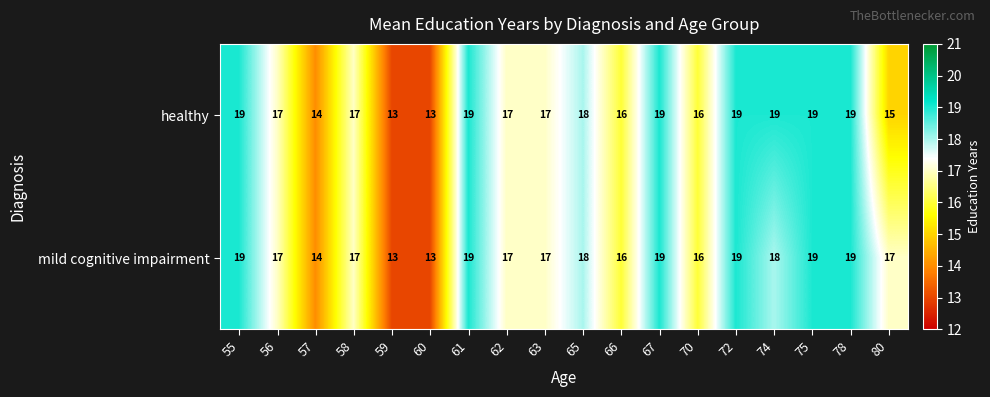

List the series in order of their overall mean, highest first.

mild cognitive impairment, healthy